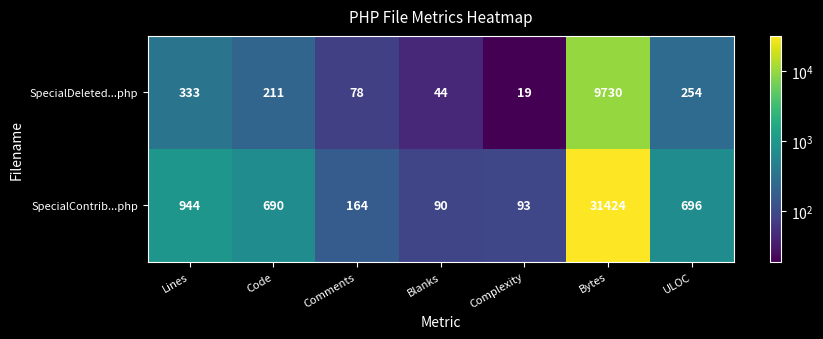

What is the greatest value displayed?

31424